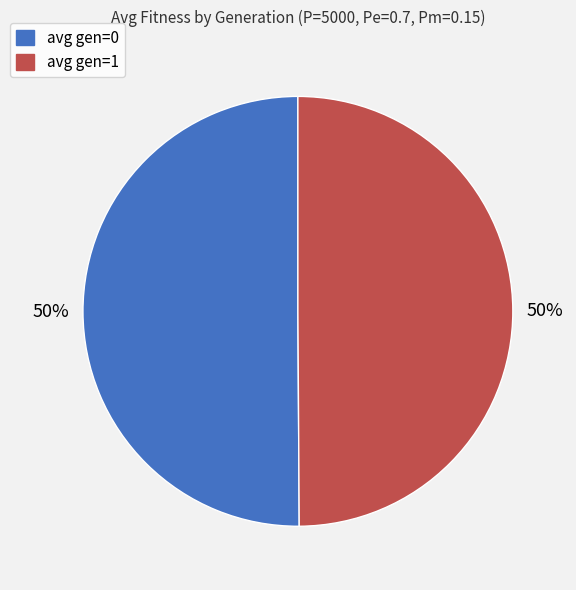

Do avg gen=0 and avg gen=1 together represent more than half of the pie?

Yes